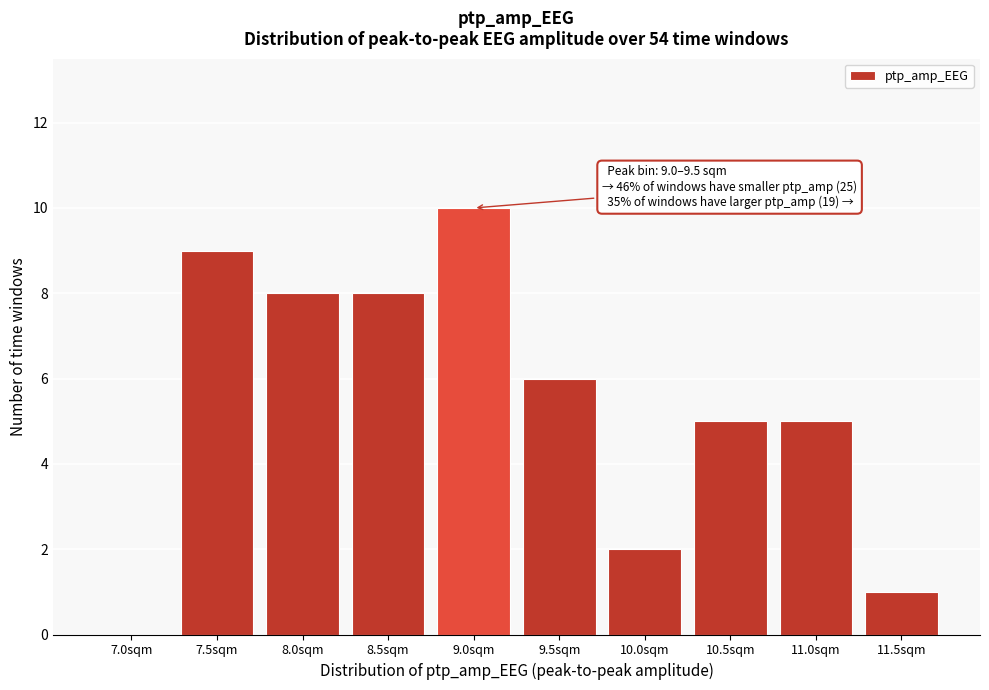

Reading right to left, list all the values displayed in this chart.

11.5sqm=1	11.0sqm=5	10.5sqm=5	10.0sqm=2	9.5sqm=6	9.0sqm=10	8.5sqm=8	8.0sqm=8	7.5sqm=9	7.0sqm=0